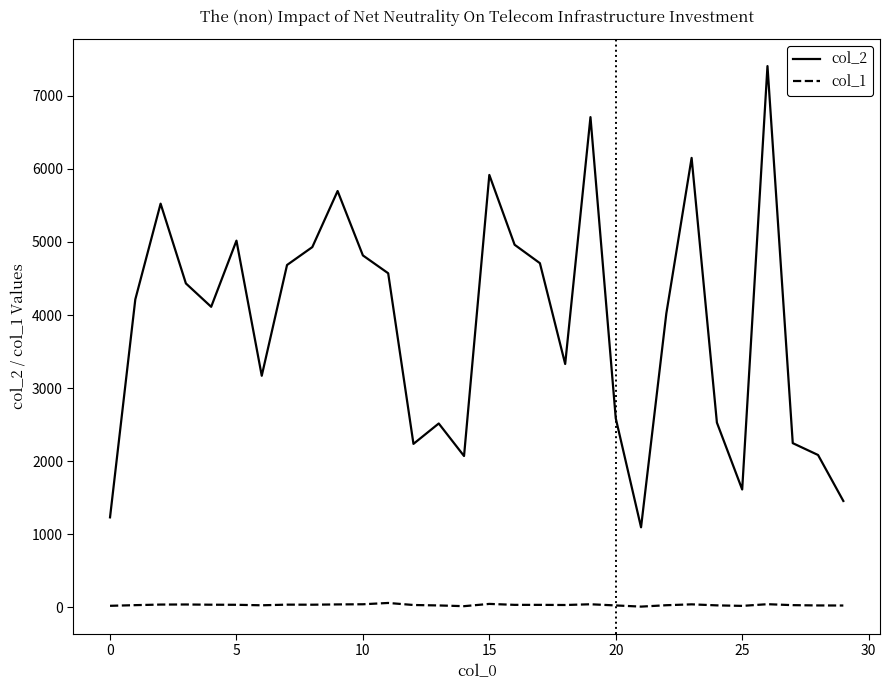

Rank the series by their maximum value, from highest to lowest.

col_2, col_1